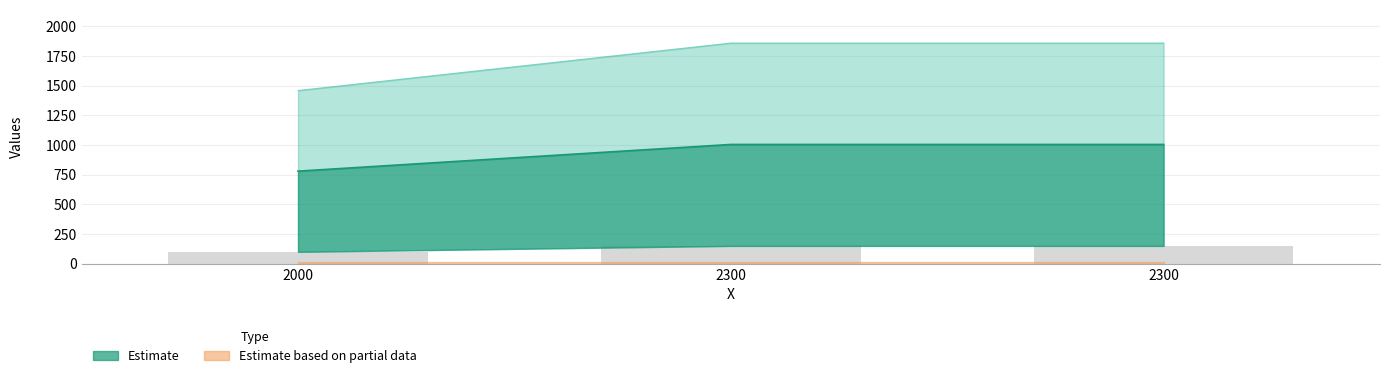

How many bars are there in total?

3